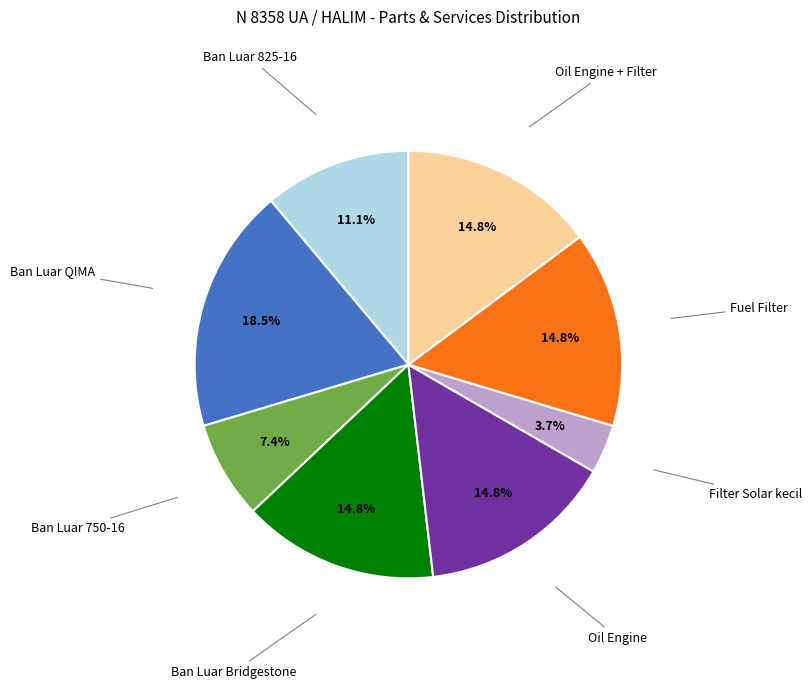

Does any single category account for the majority?

No